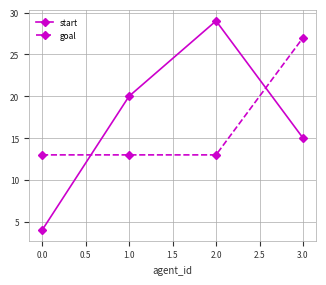

Is it true that goal equals 13 at 0.0?

True